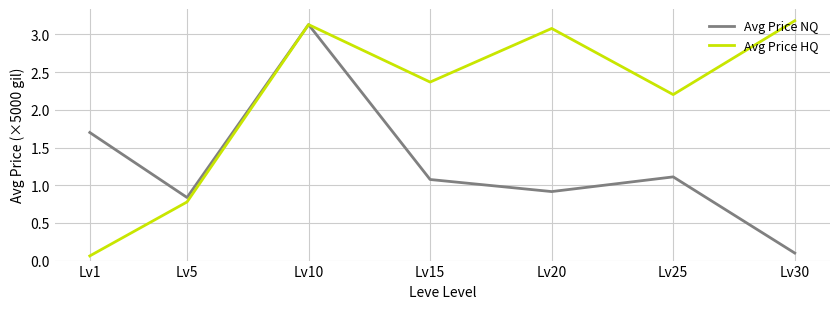

What is the total value across all series at Lv20?

4.0